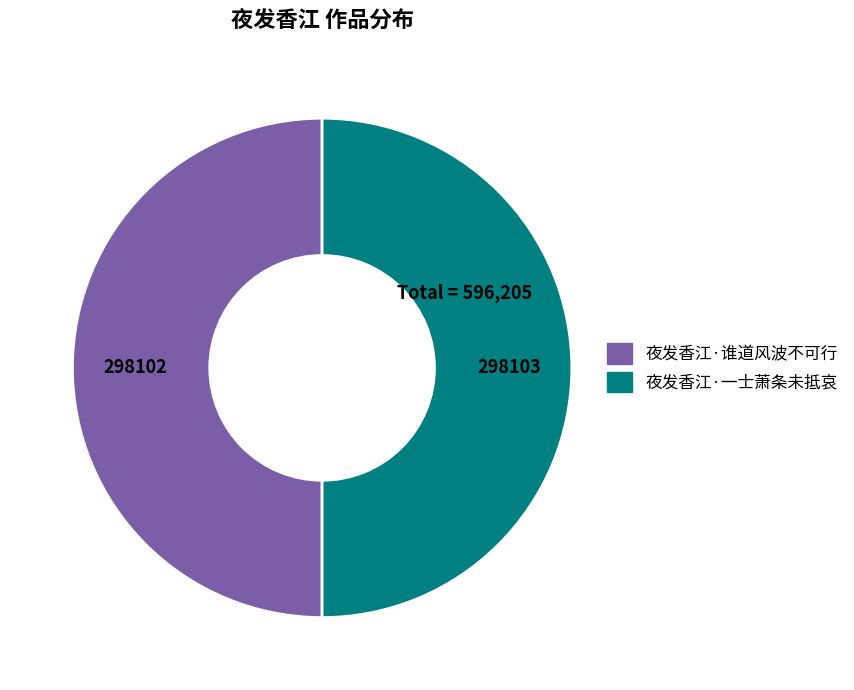

Do 夜发香江·一士萧条未抵哀 and 夜发香江·谁道风波不可行 together represent more than half of the pie?

Yes